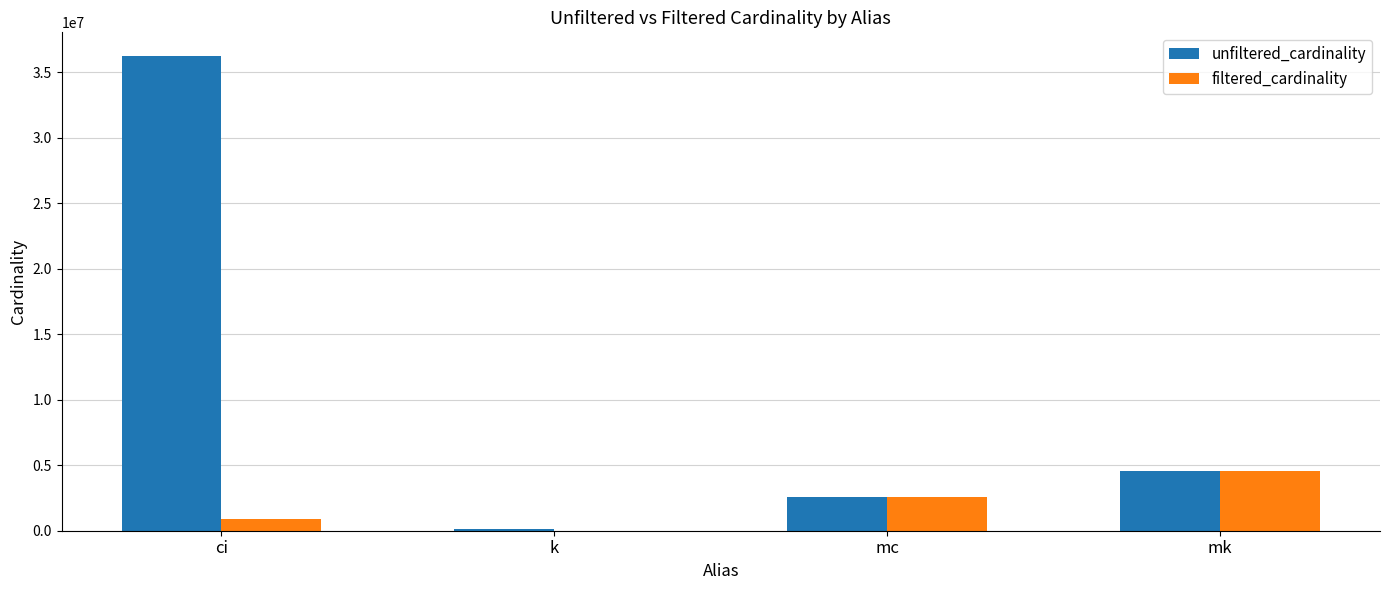

Reading left to right, extract all data points from this chart.

unfiltered_cardinality: ci=36244344	k=134170	mc=2609129	mk=4523930
filtered_cardinality: ci=877113	k=4	mc=2609129	mk=4523930